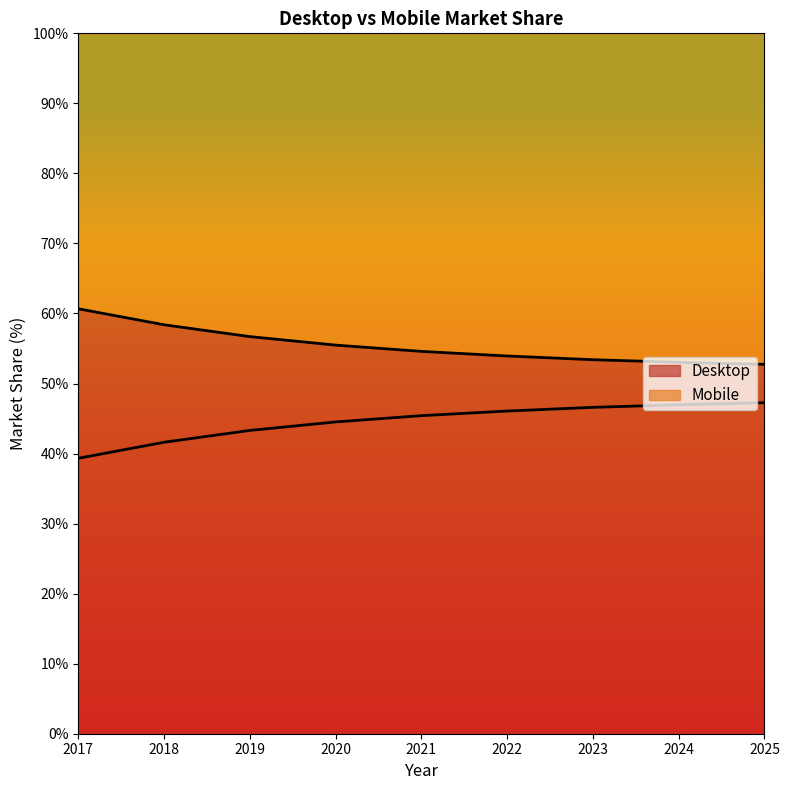

What is the value of the Mobile point at the 6th from the left?

53.9